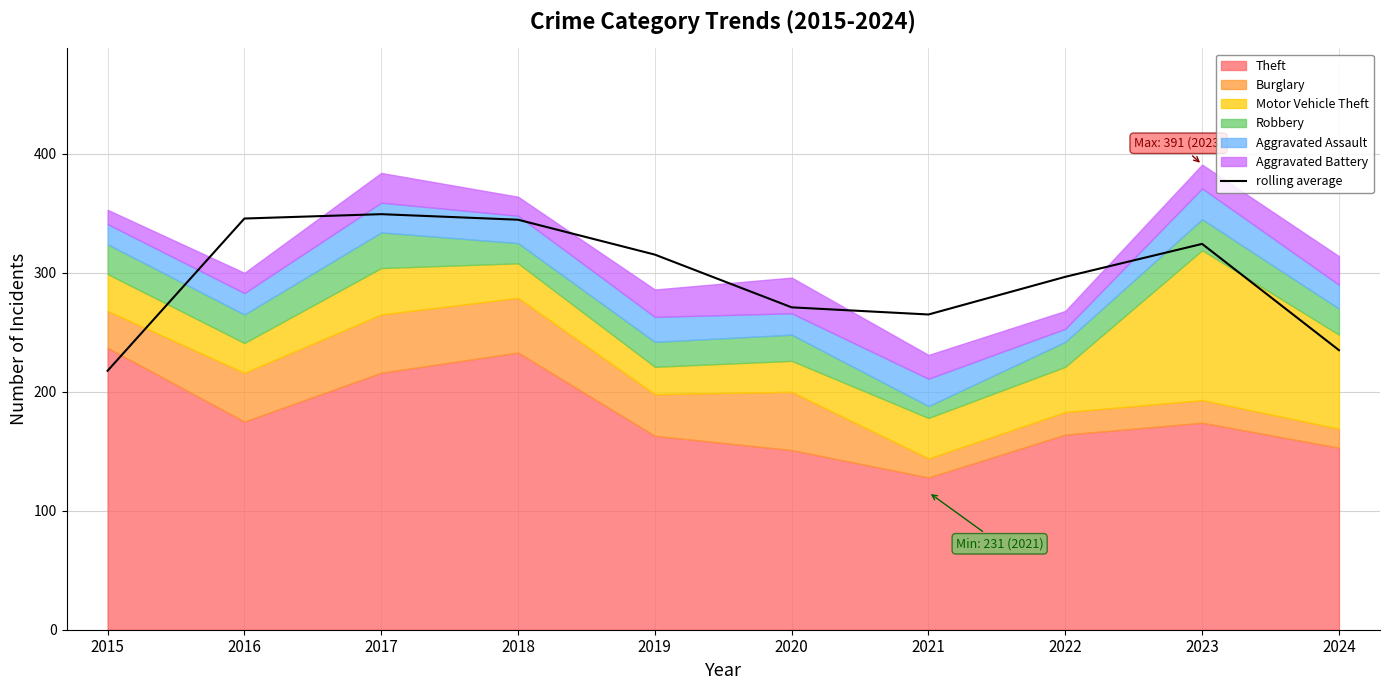

True or false: the data has more than 2 interior local peaks.

False